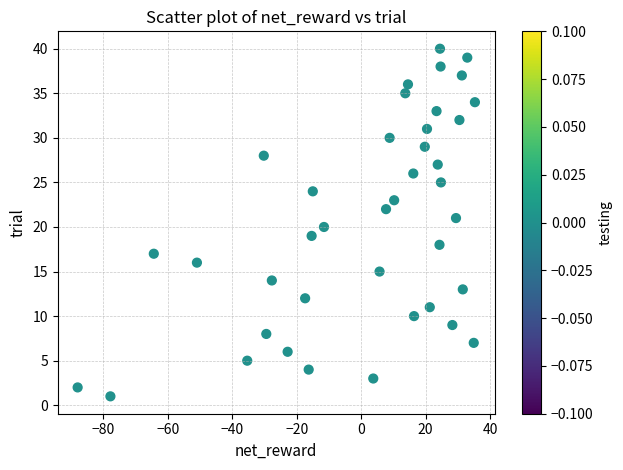

What is the range of Y values (max minus min)?

39